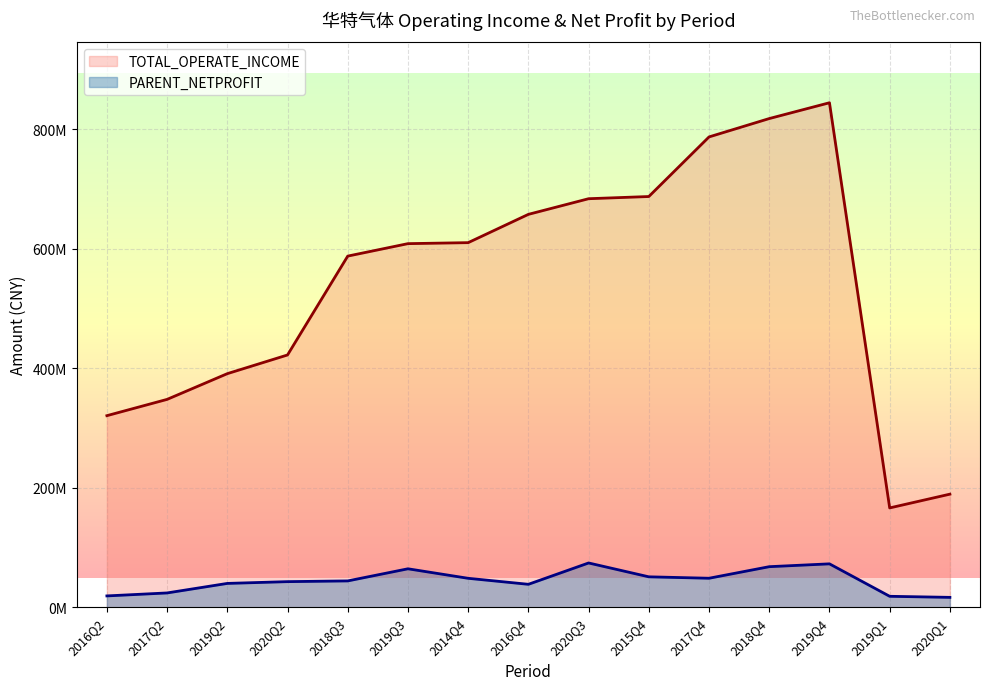

Which series changed the most between 2019Q2 and 2018Q4?

TOTAL_OPERATE_INCOME